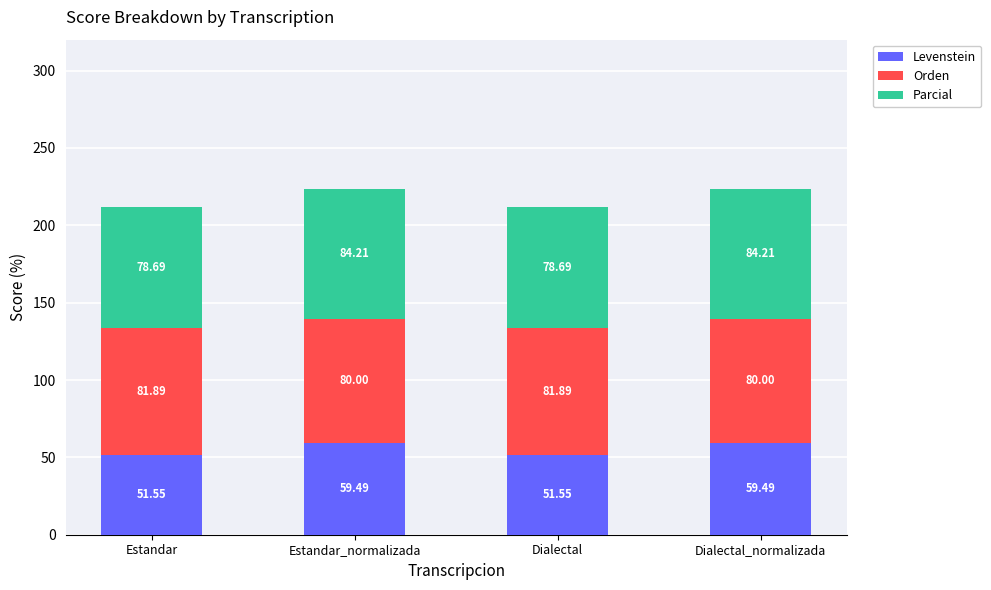

What is the sum of all Levenstein values?

222.1